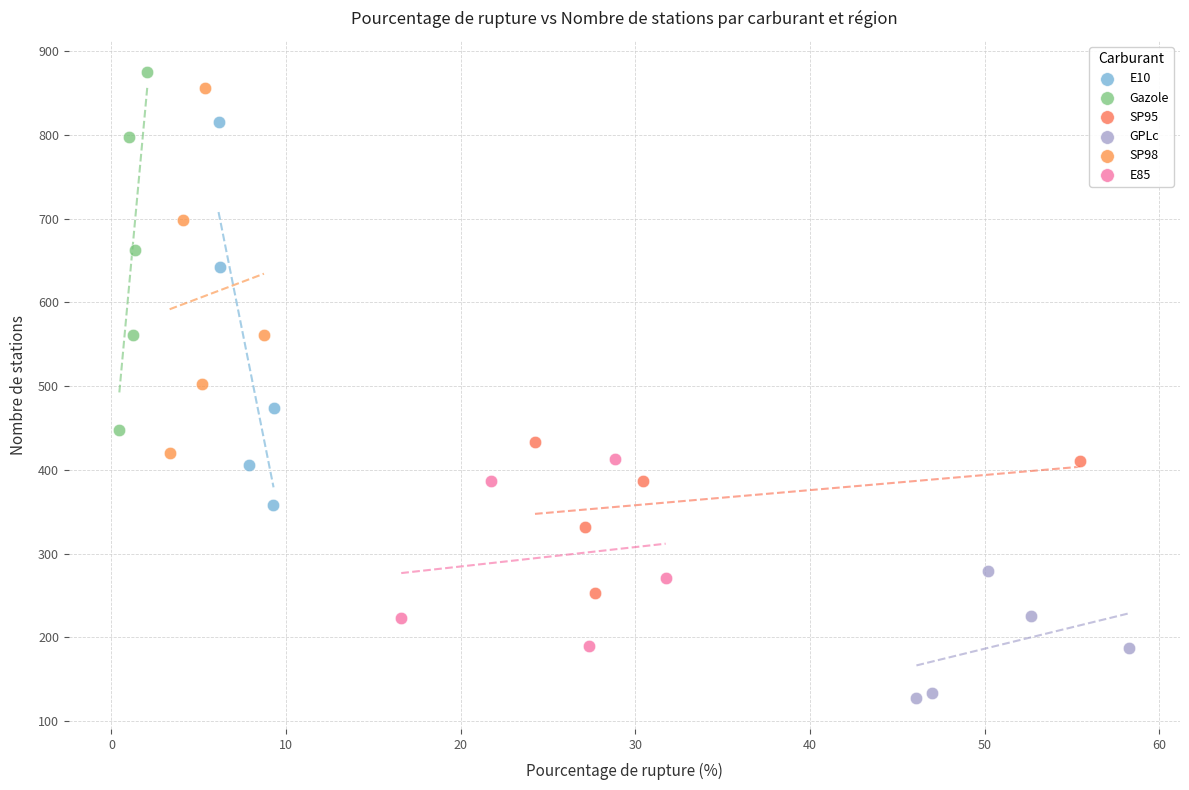

Which series reaches the minimum Y coordinate?

GPLc